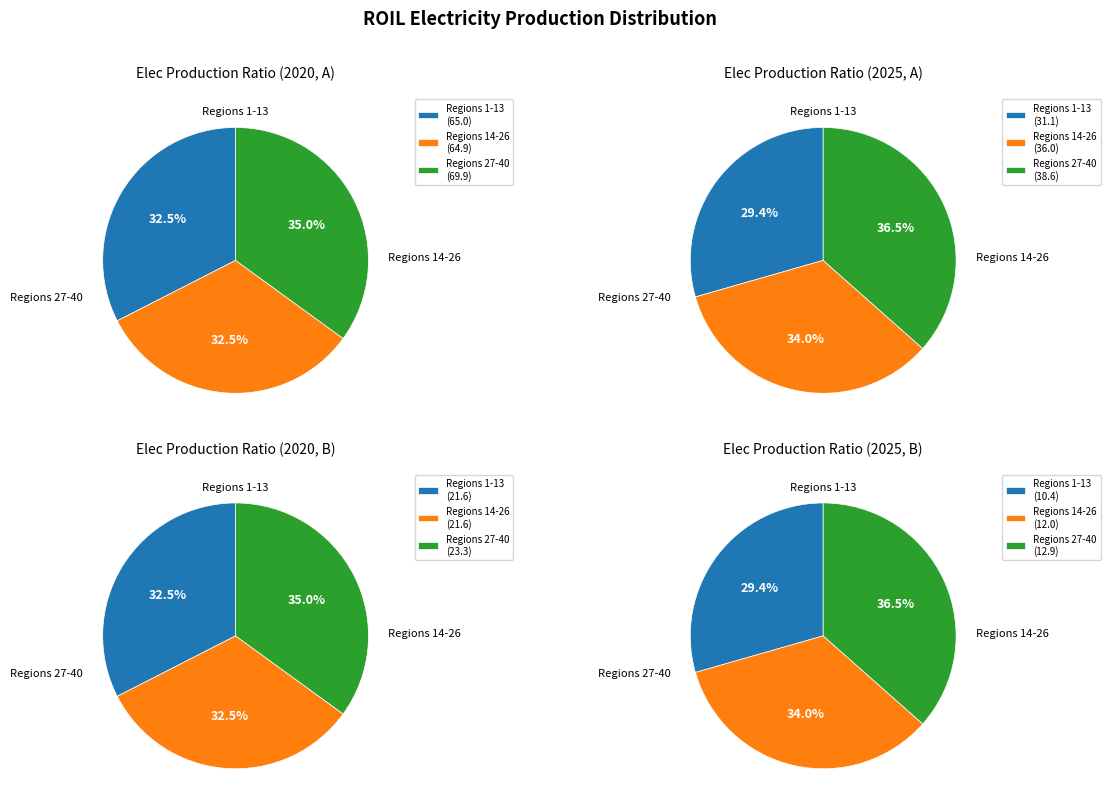

Is there any slice that represents more than half of the pie?

No